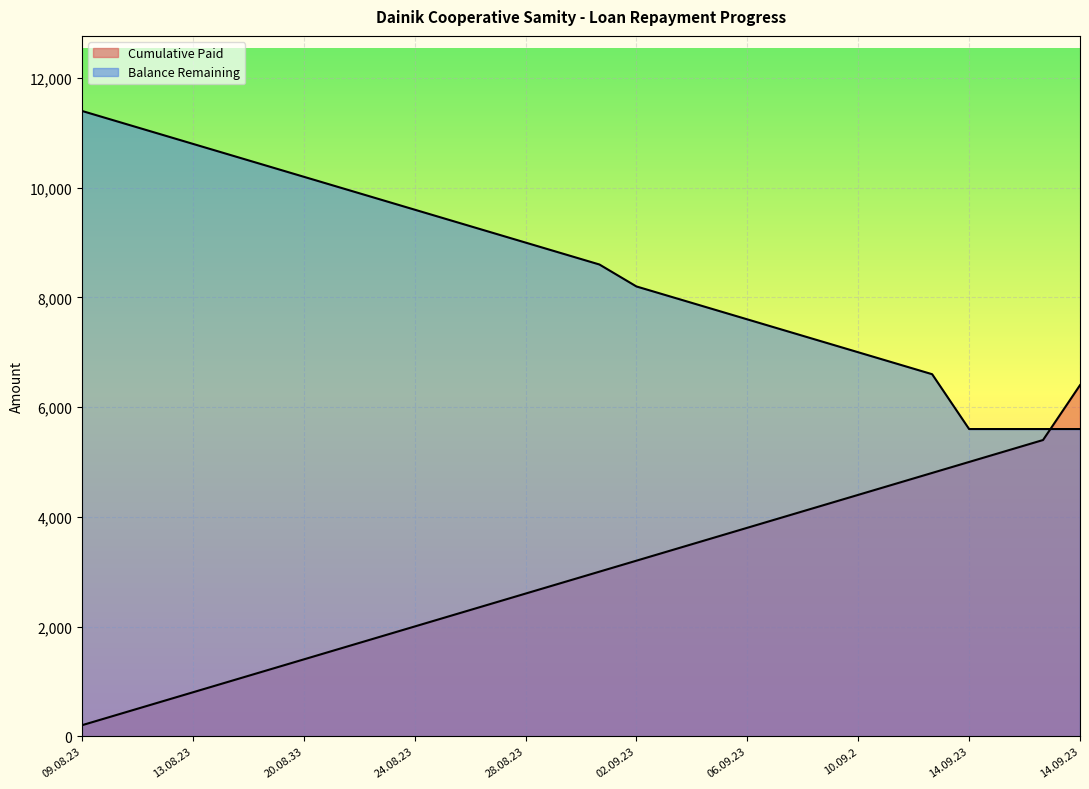

What is the difference between the maximum and minimum values in the Balance Remaining series?

5800